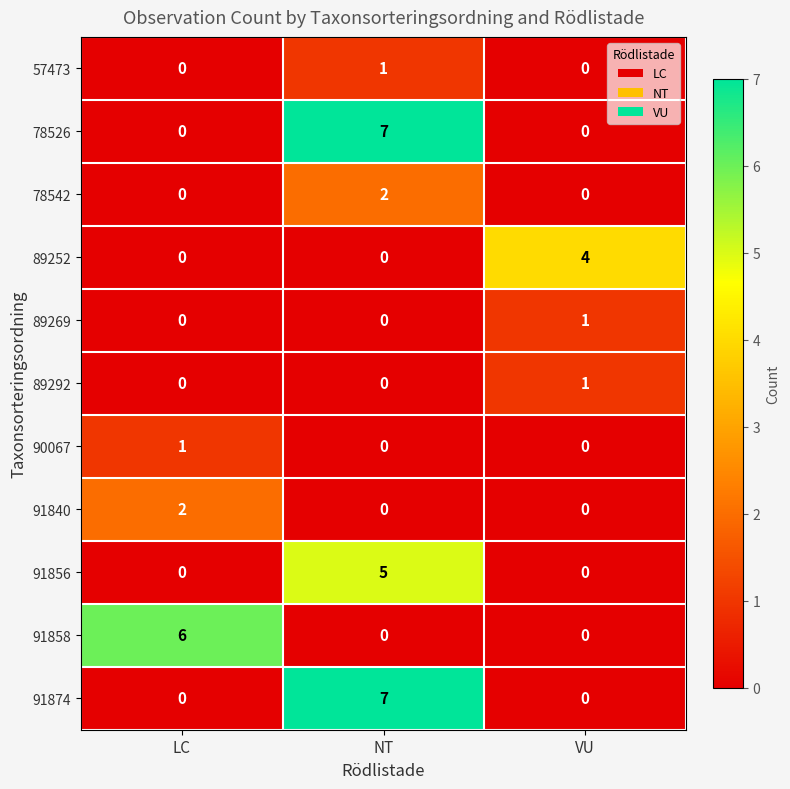

Count the 89269 values in the range 0 to 1.

3